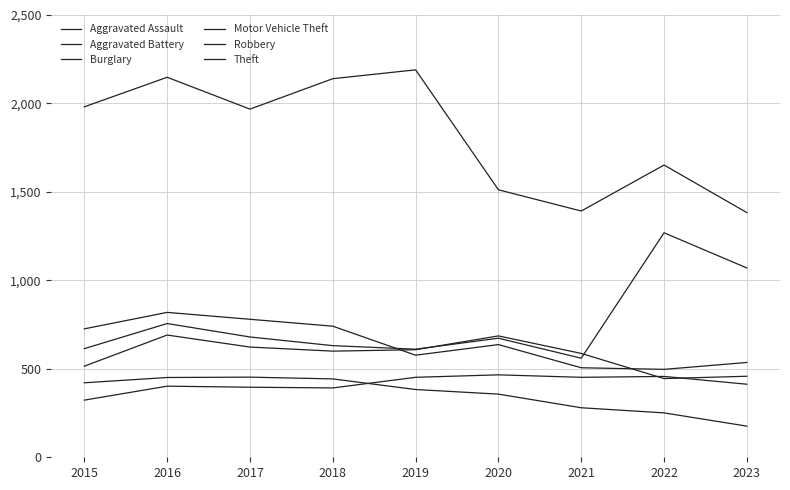

What is the total value across all series at 2019?

4821